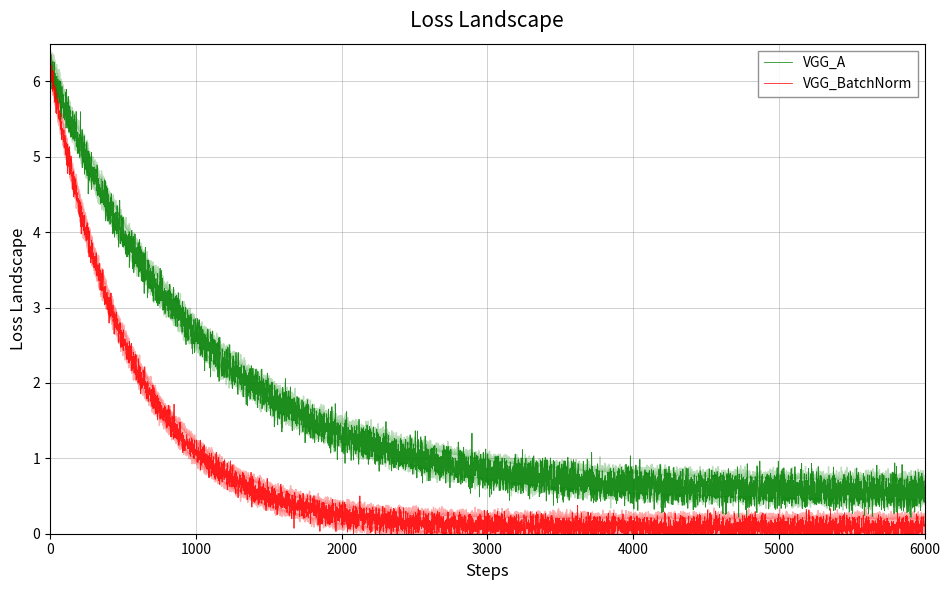

What is the maximum value for VGG_A?

6.4